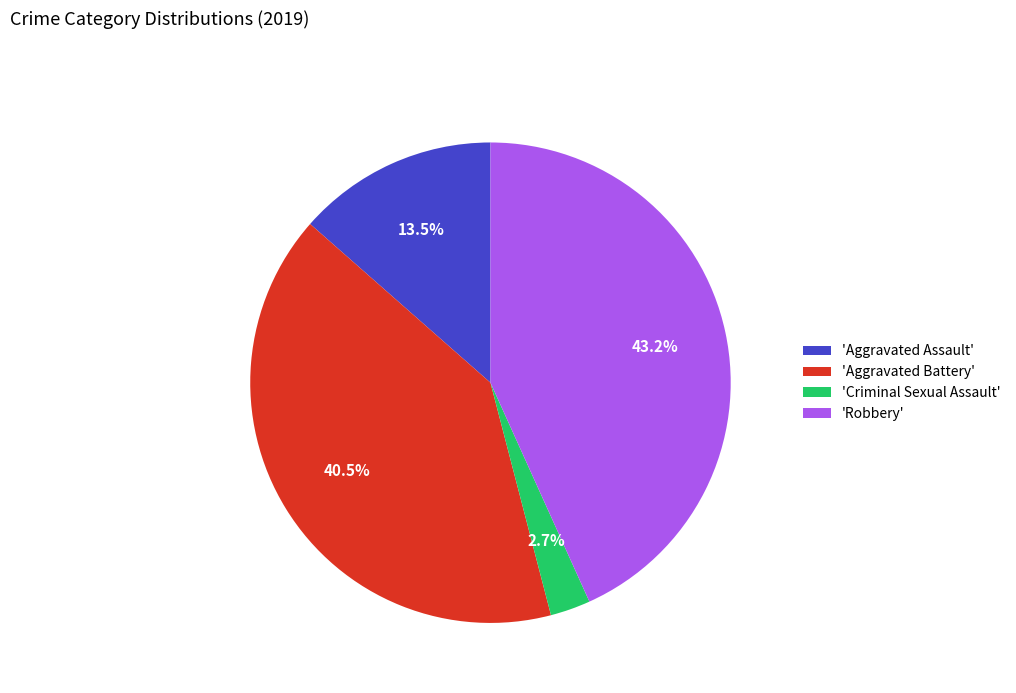

Does 'Criminal Sexual Assault' represent more than half of the total?

No